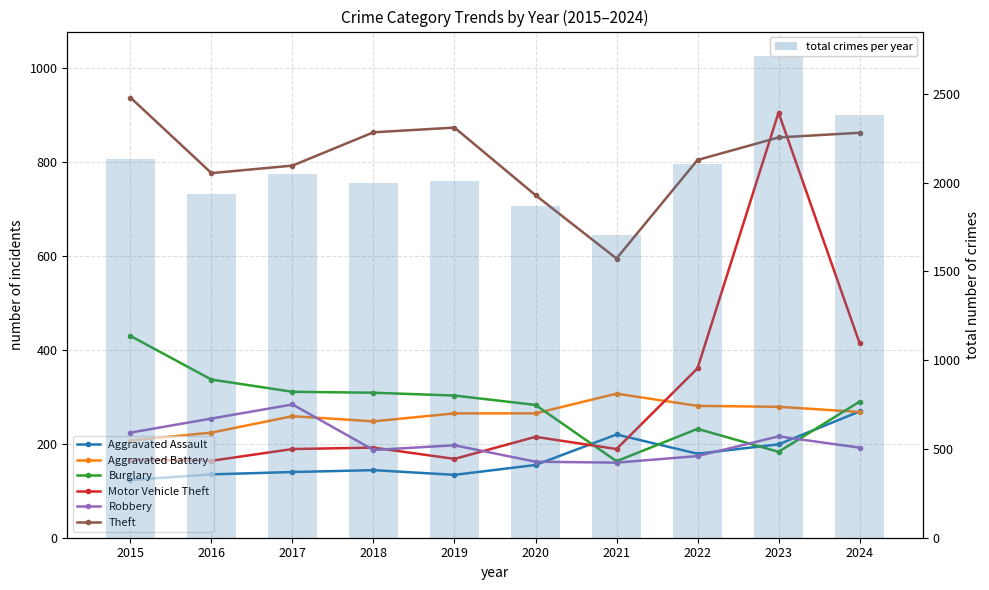

List the series in order of their peak value, highest first.

Theft, Motor Vehicle Theft, Burglary, Aggravated Battery, Robbery, Aggravated Assault